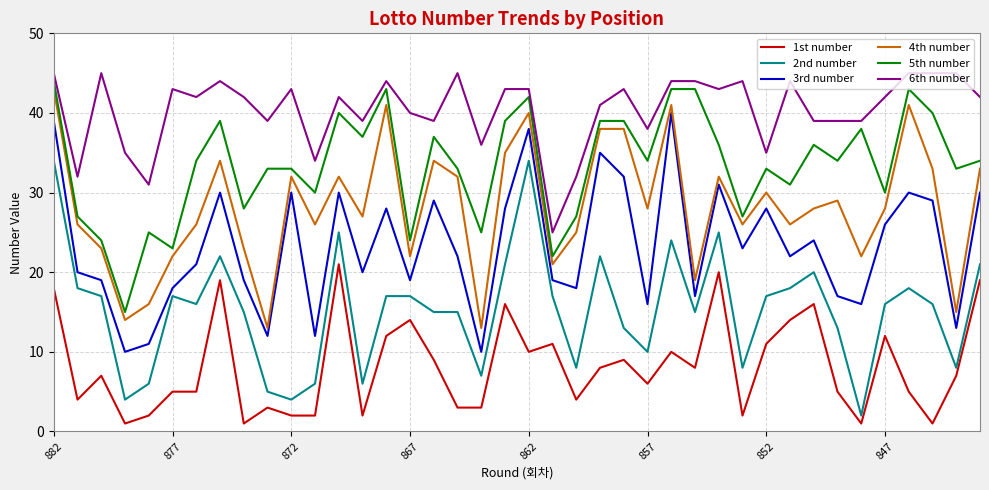

How many lines are shown in the chart?

6